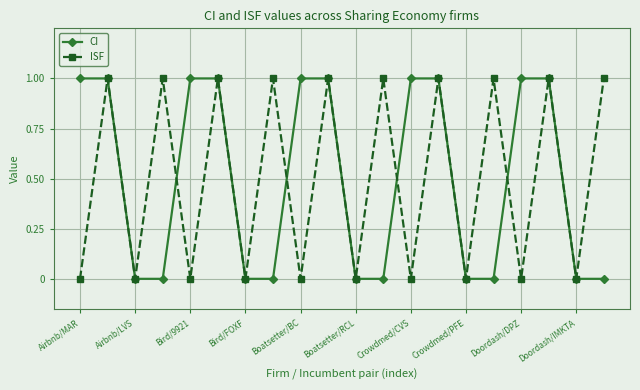

In ISF, how many points are lower than both neighbors (excluding endpoints)?

9